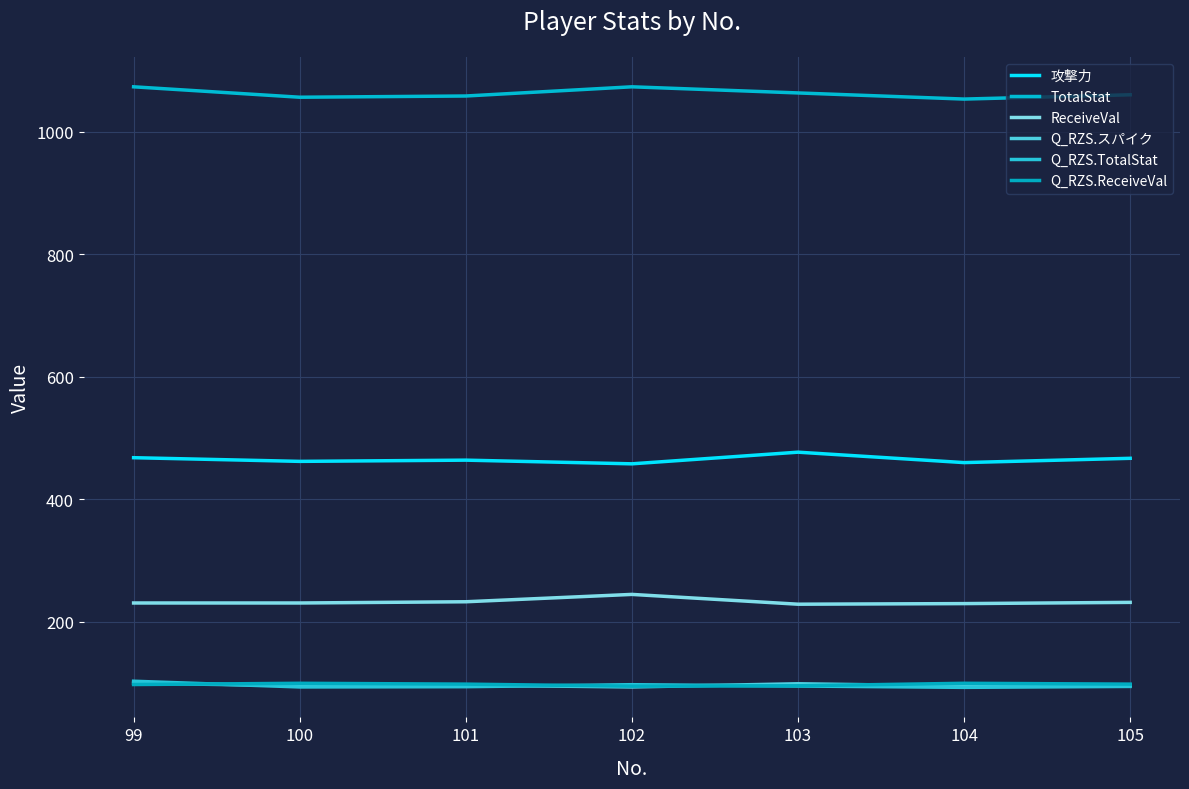

What is the difference between the maximum and minimum values in the 攻撃力 series?

19.0